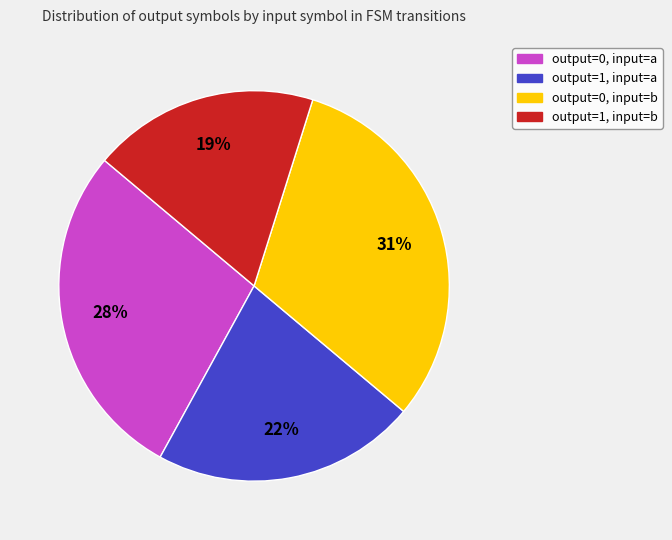

What is the smallest slice in the pie chart?

output=1, input=b